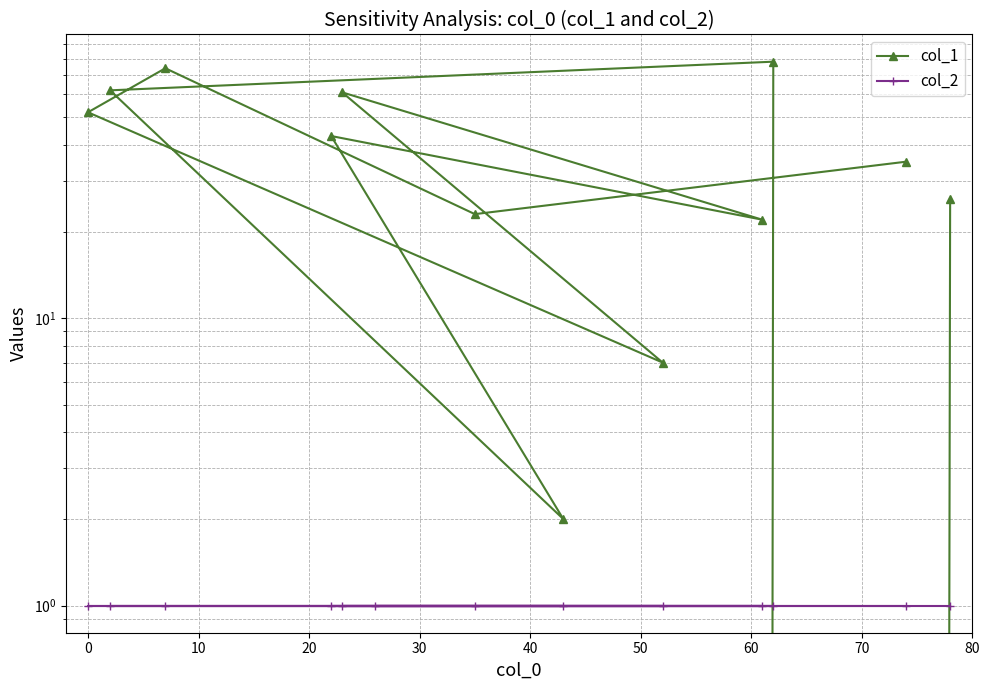

How many times do col_2 and col_1 cross each other?

2